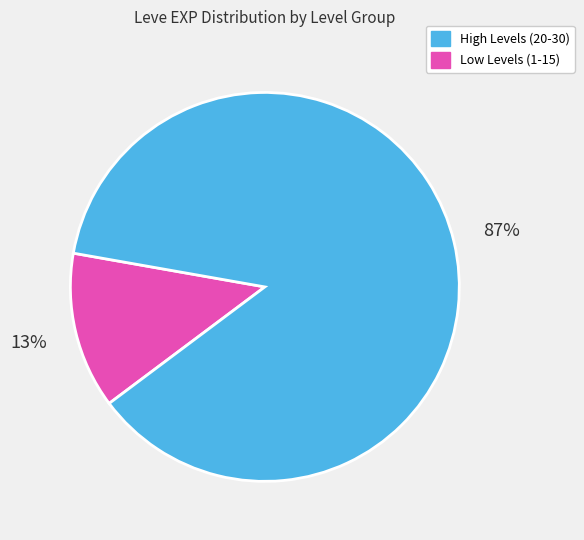

Is there any slice that represents more than half of the pie?

Yes